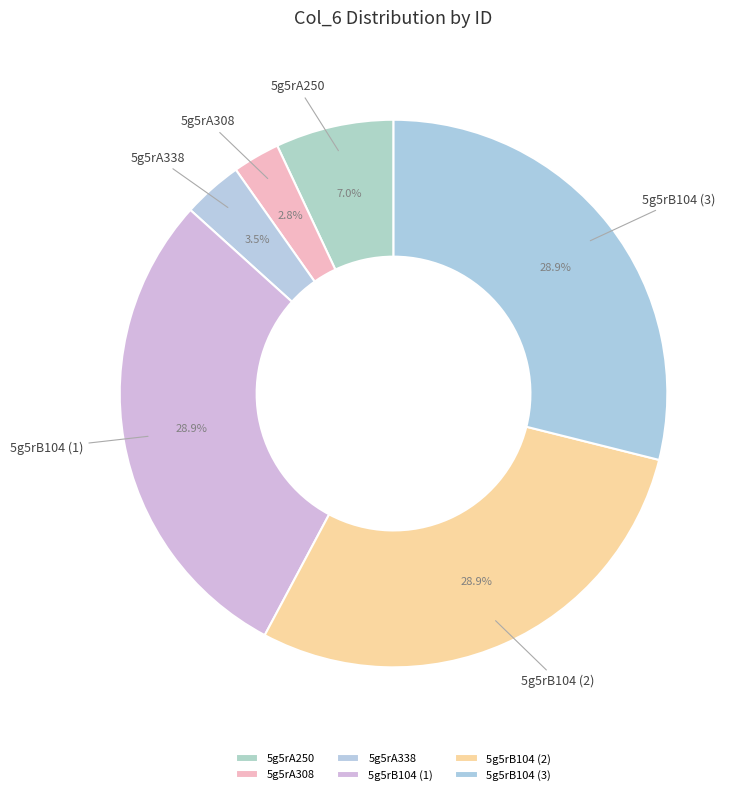

What percentage do 5g5rA308 and 5g5rB104 (1) together represent?

31.7%